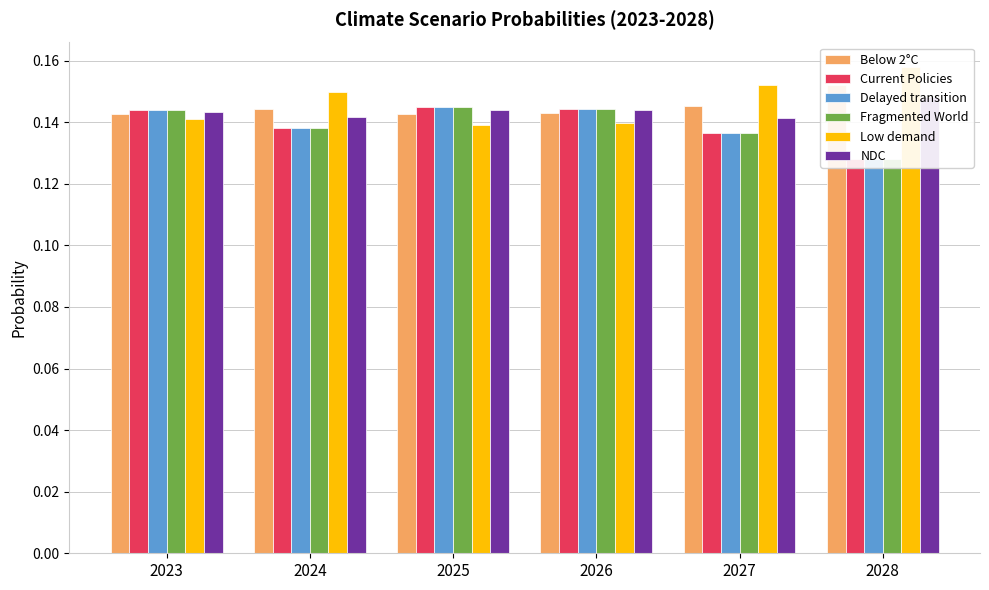

What is the value of the Fragmented World bar at the 1st from the left?

0.1